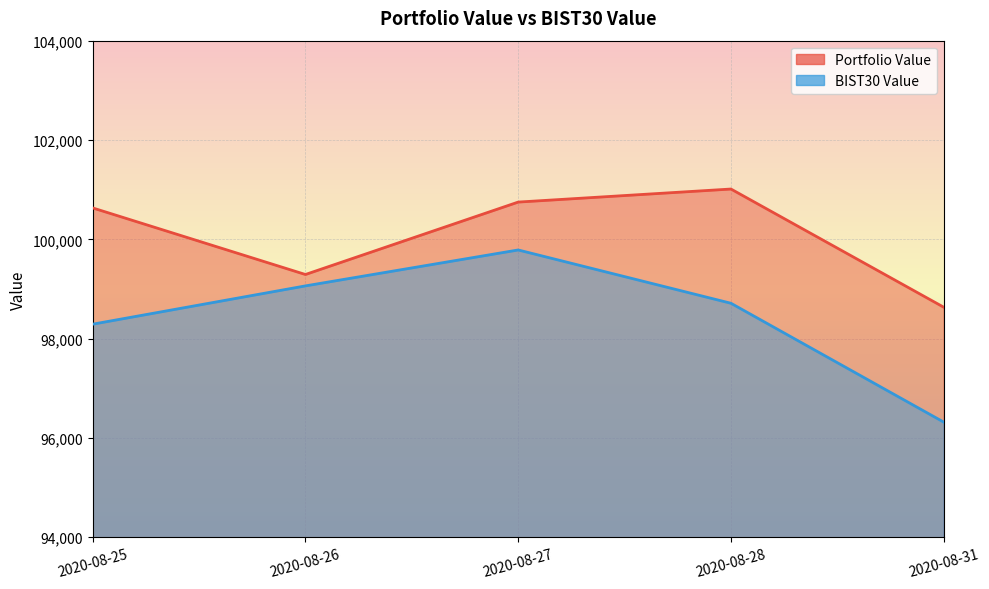

How many values in the Portfolio Value series are below 100631?

2